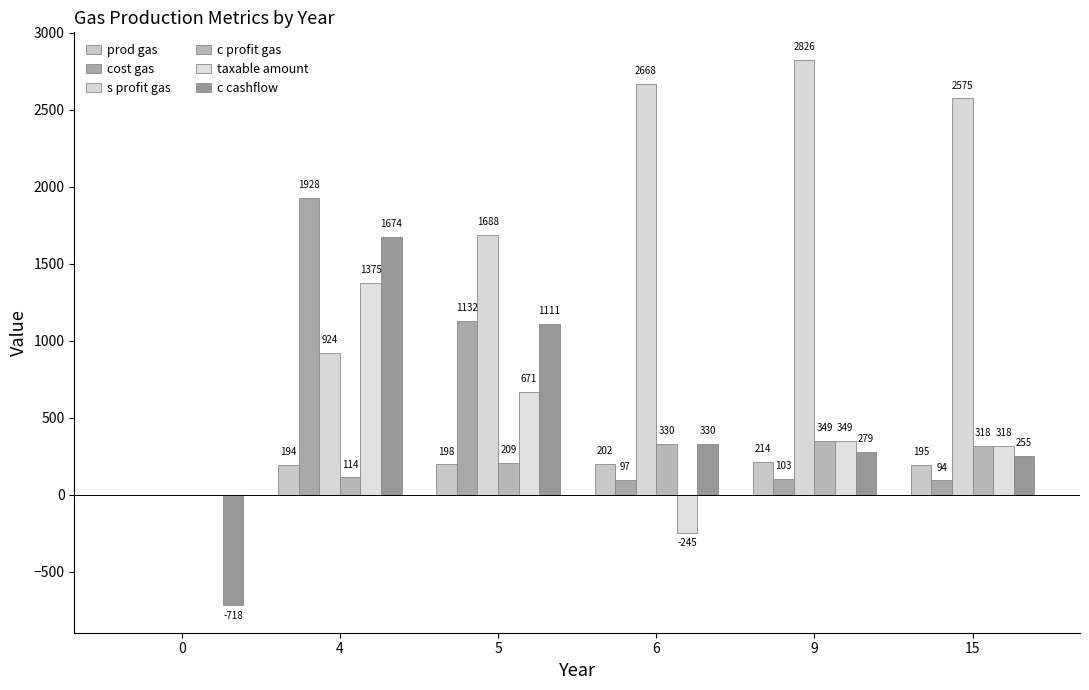

Reading left to right, what are all the values shown in this chart?

prod gas: 0=0	4=194	5=198	6=202	9=214	15=195
cost gas: 0=0	4=1928	5=1132	6=97	9=103	15=94
s profit gas: 0=0	4=924	5=1688	6=2668	9=2826	15=2575
c profit gas: 0=0	4=114	5=209	6=330	9=349	15=318
taxable amount: 0=0	4=1375	5=671	6=-245	9=349	15=318
c cashflow: 0=-718	4=1674	5=1111	6=330	9=279	15=255